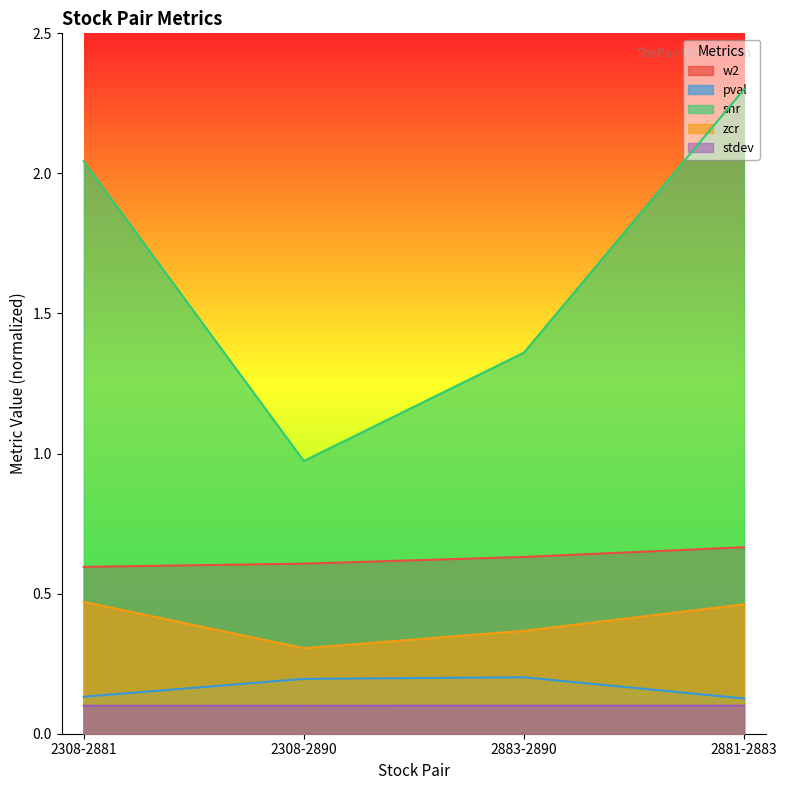

Reading left to right, list all the values displayed in this chart.

w2: 2308-2881=0.6	2308-2890=0.6	2883-2890=0.6	2881-2883=0.7
pval: 2308-2881=0.1	2308-2890=0.2	2883-2890=0.2	2881-2883=0.1
snr: 2308-2881=2.0	2308-2890=1.0	2883-2890=1.4	2881-2883=2.3
zcr: 2308-2881=0.5	2308-2890=0.3	2883-2890=0.4	2881-2883=0.5
stdev: 2308-2881=0.1	2308-2890=0.1	2883-2890=0.1	2881-2883=0.1